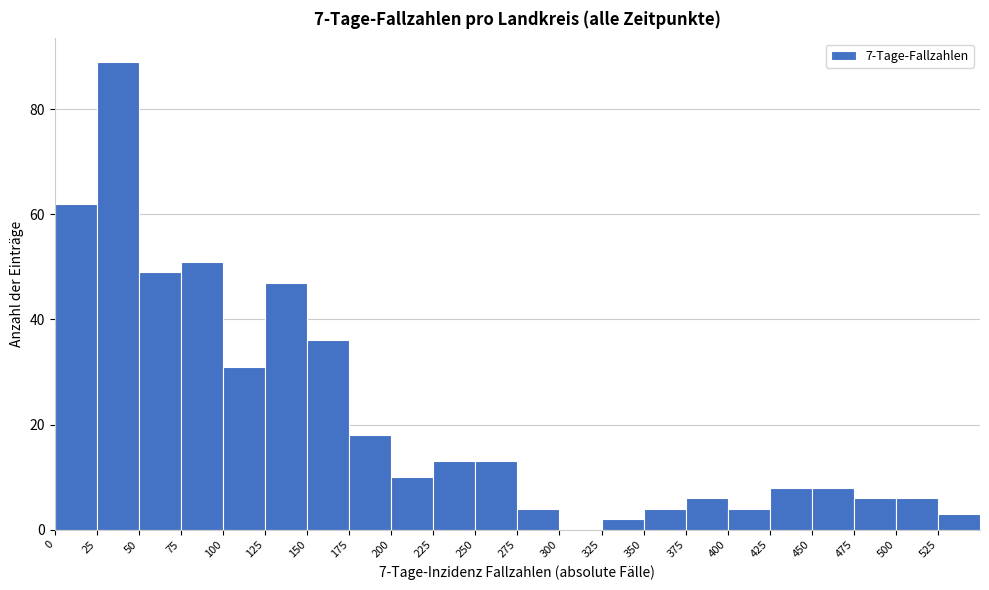

Which range on the x-axis has the tallest bar?

25 to 50